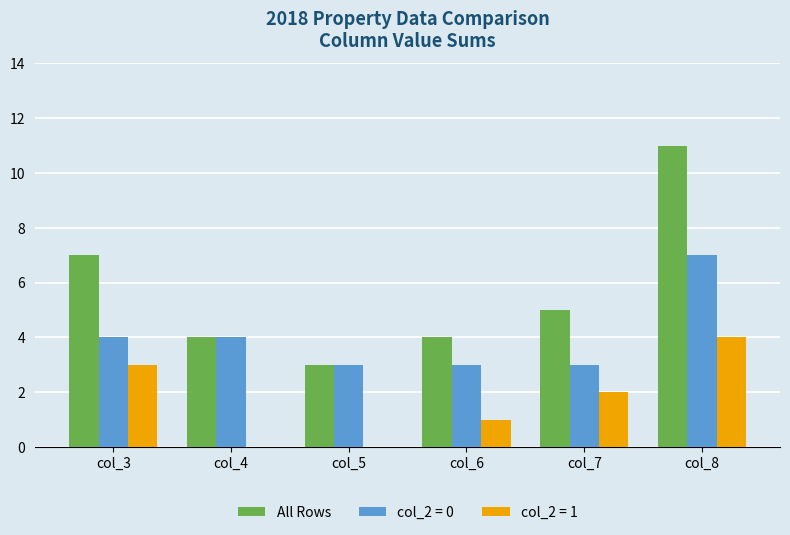

The All Rows series shows 4 at col_4. True or false?

True